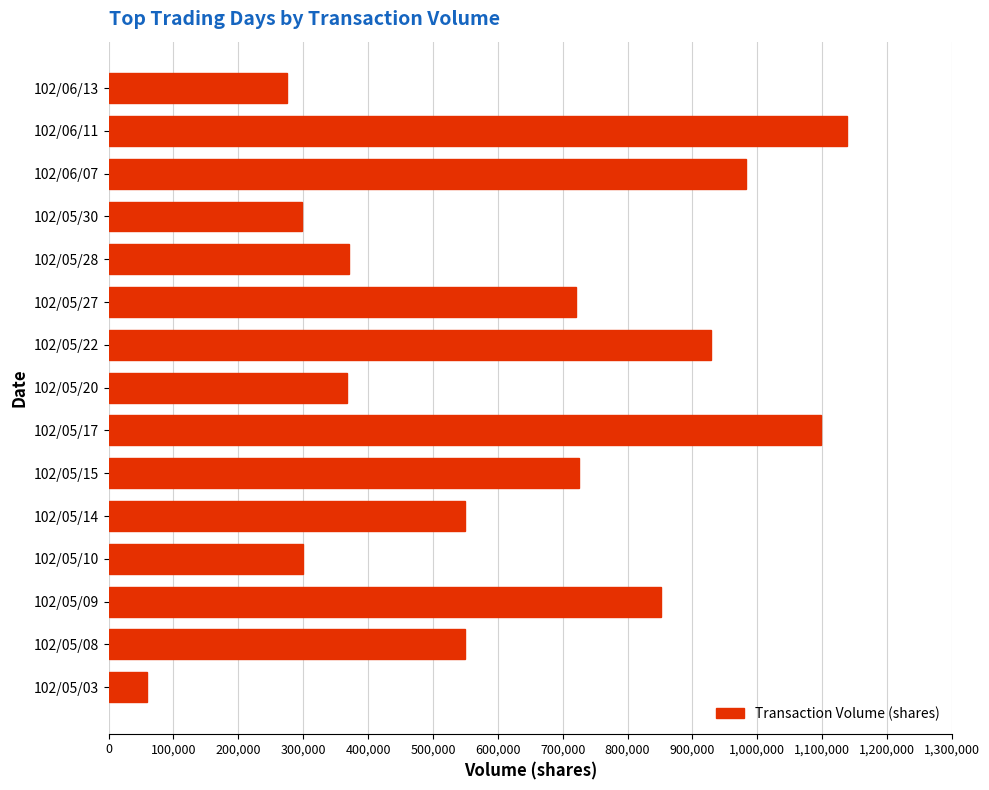

What is the difference between the second highest and minimum values?

1038000